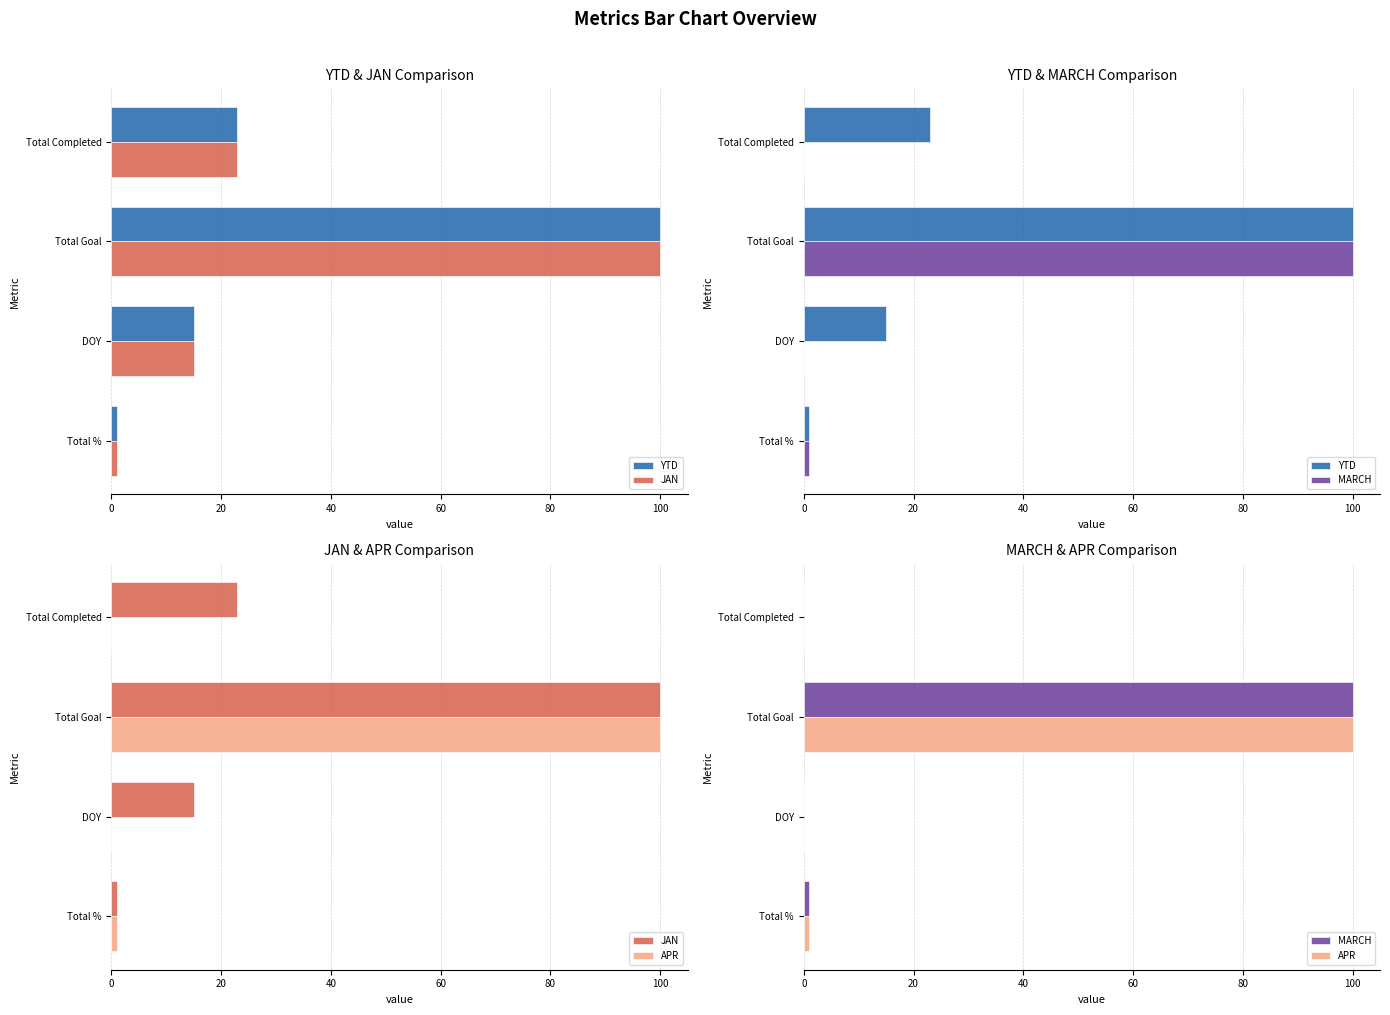

What is the value of the YTD bar at the 2nd from the left?

100